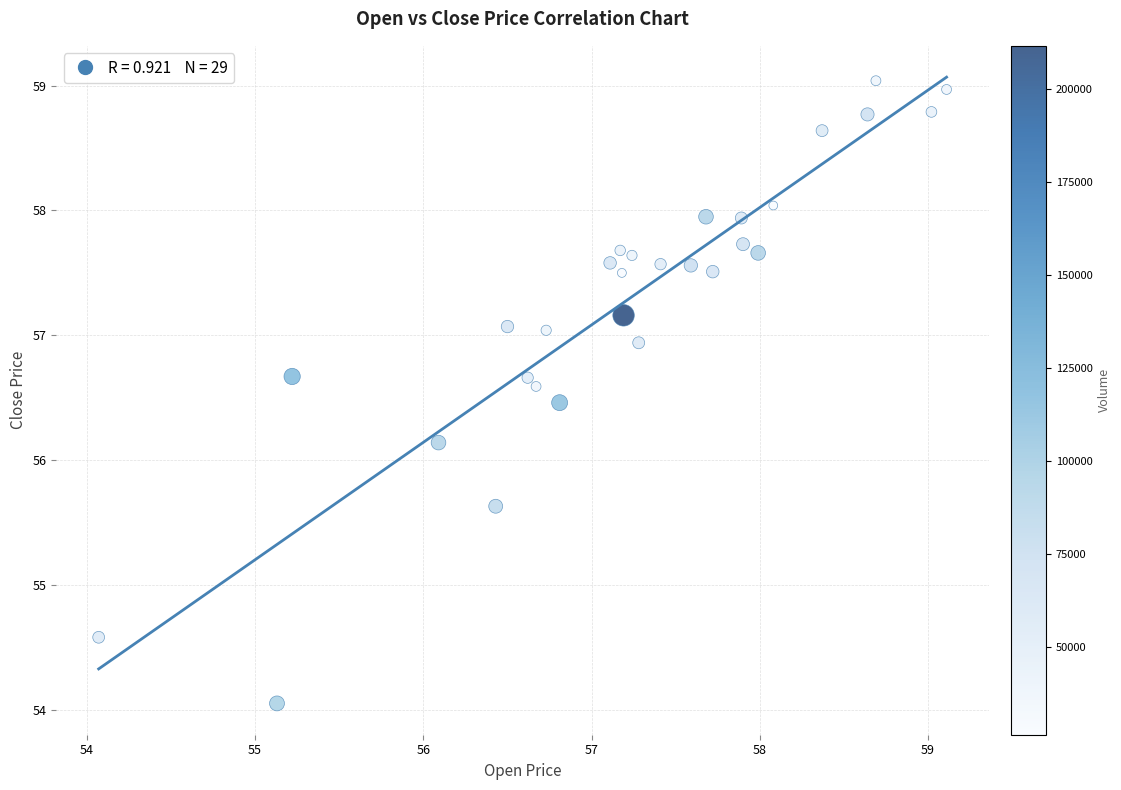

What Y value in the scatter plot is closest to 56?

56.1